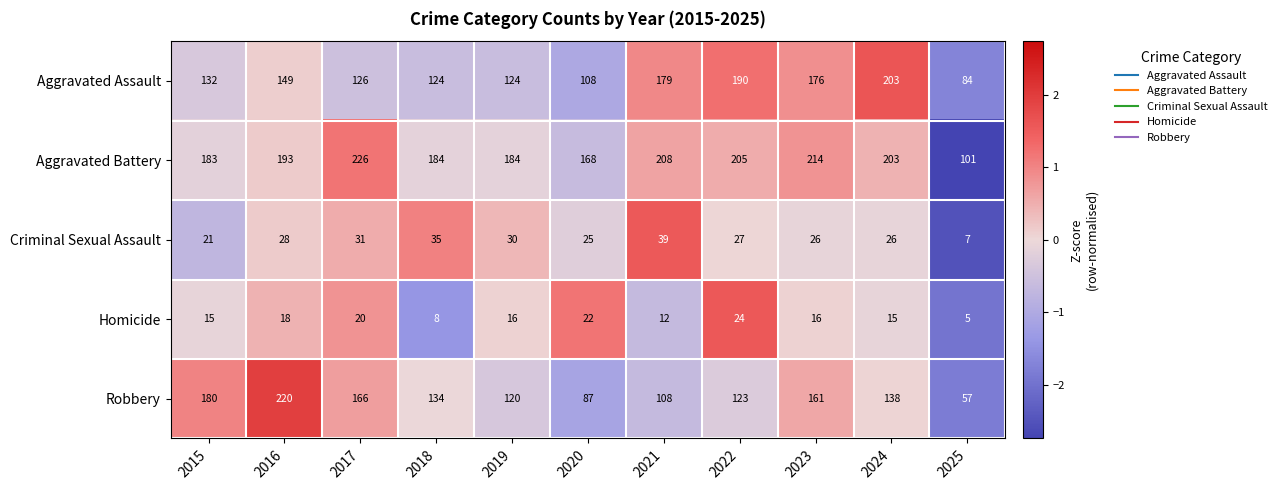

What is the spread (max minus min) of values at 2015?

168